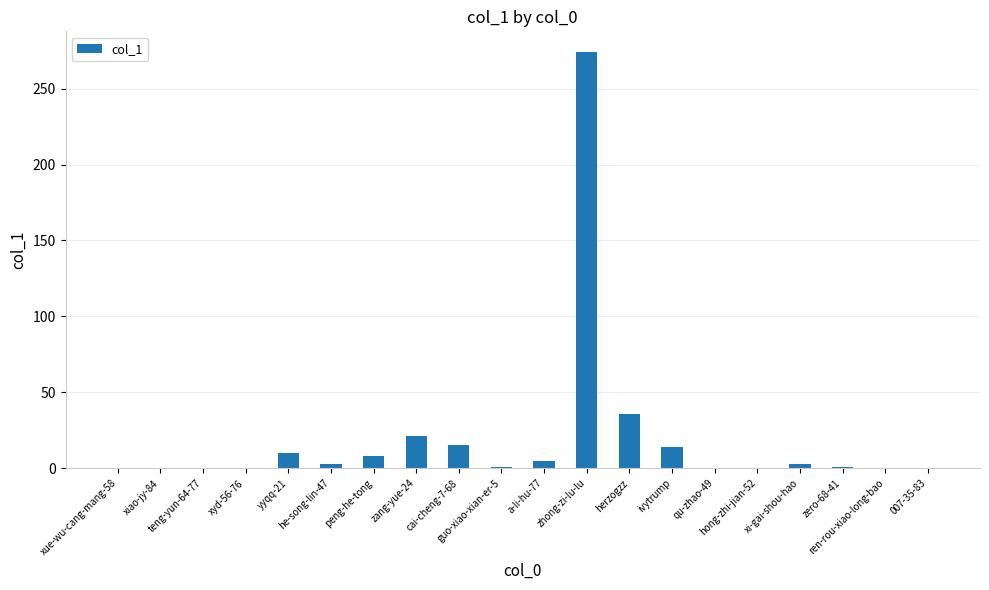

What is the maximum value shown in the chart?

274